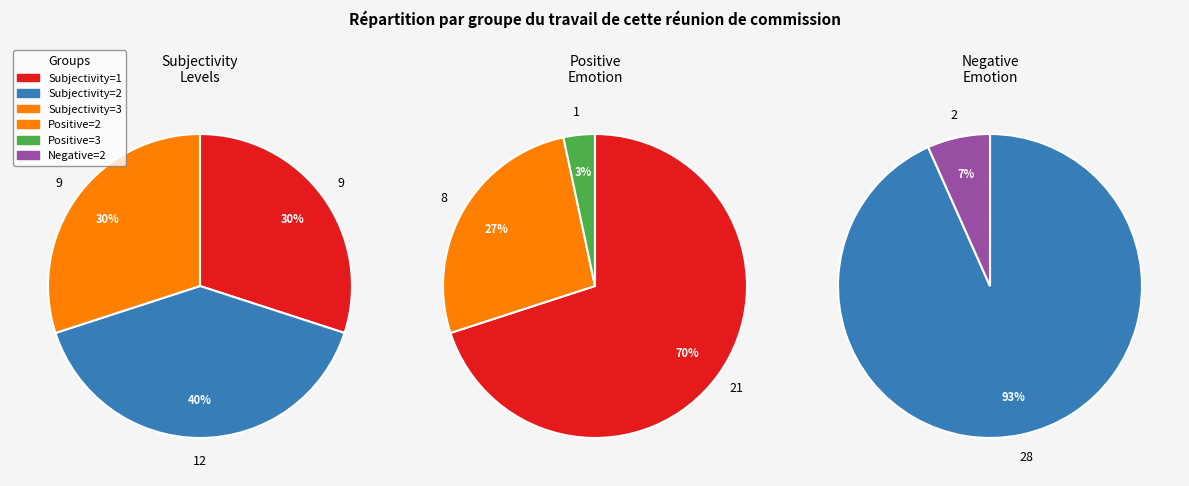

The Subjectivity=3 slice represents 22% of the pie. True or false?

False